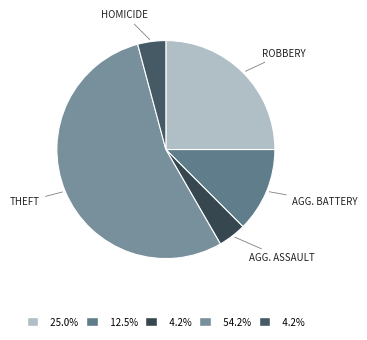

Which slice is the smallest?

Aggravated Assault